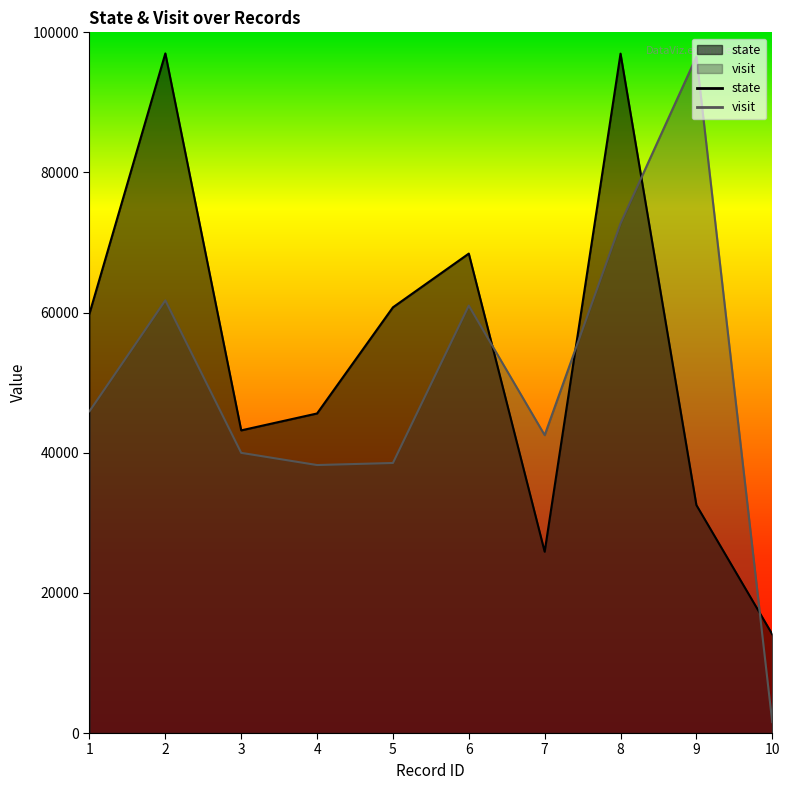

Which series has the widest spread of values?

visit